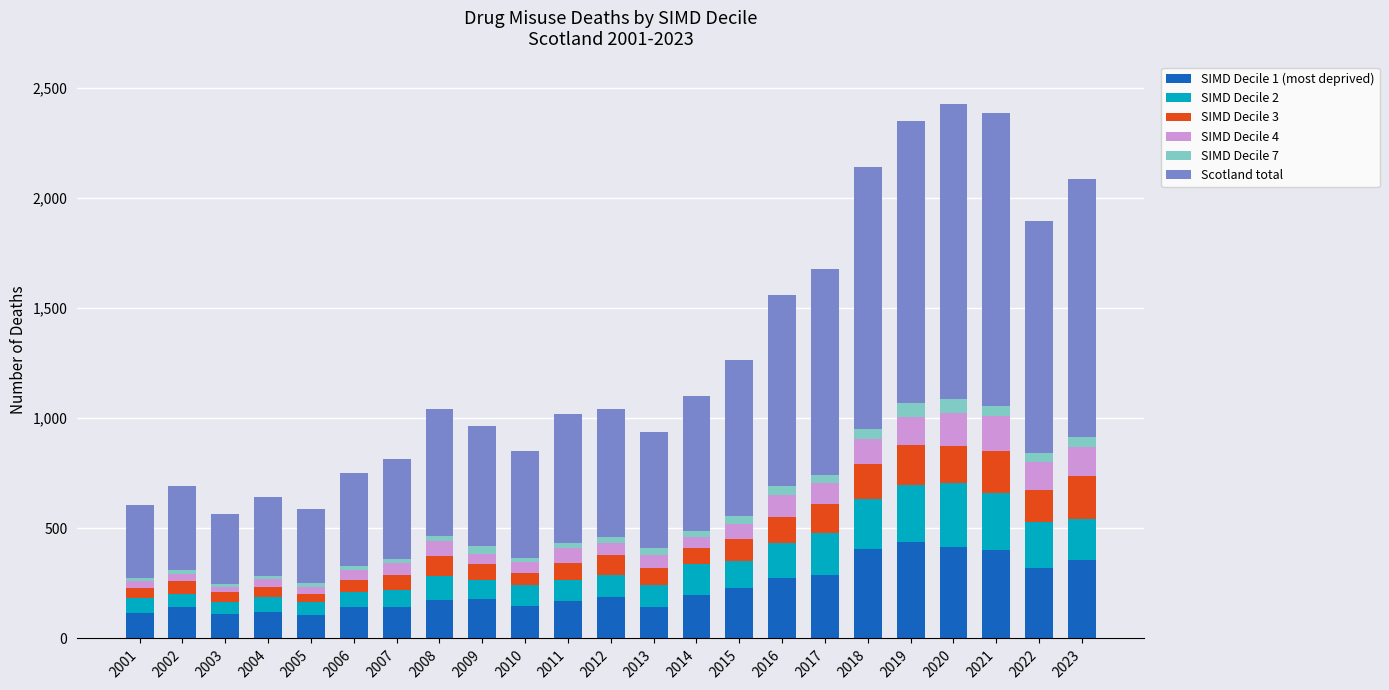

Are the bars grouped side by side (vs. stacked)?

No